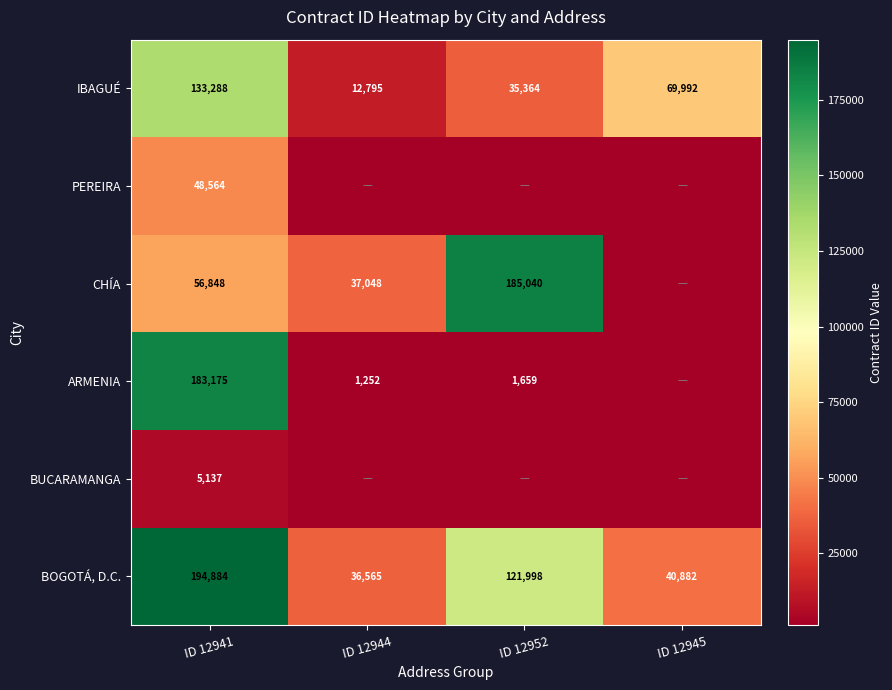

Is it true that BOGOTÁ, D.C. equals 50750 at ID 12944?

False